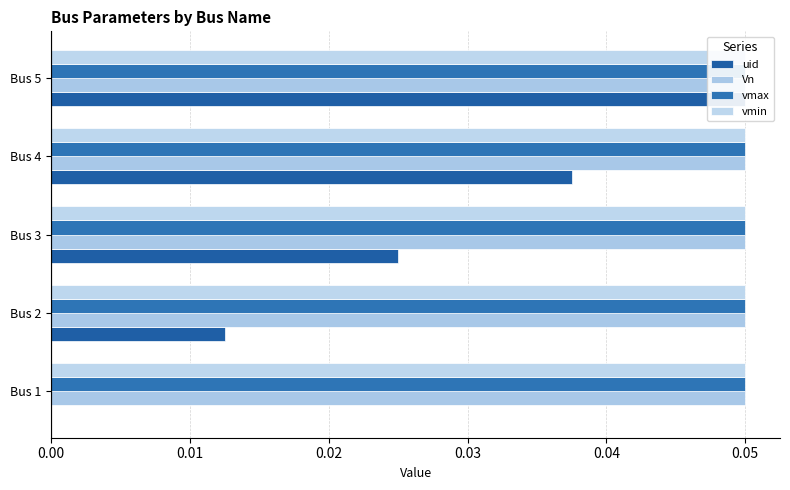

Does the chart contain stacked bars?

No